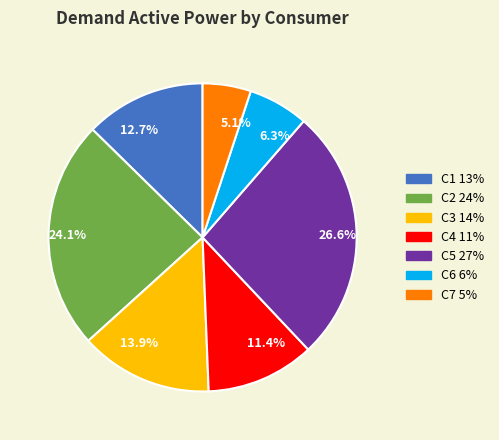

Which category has the smallest portion of the pie?

C7